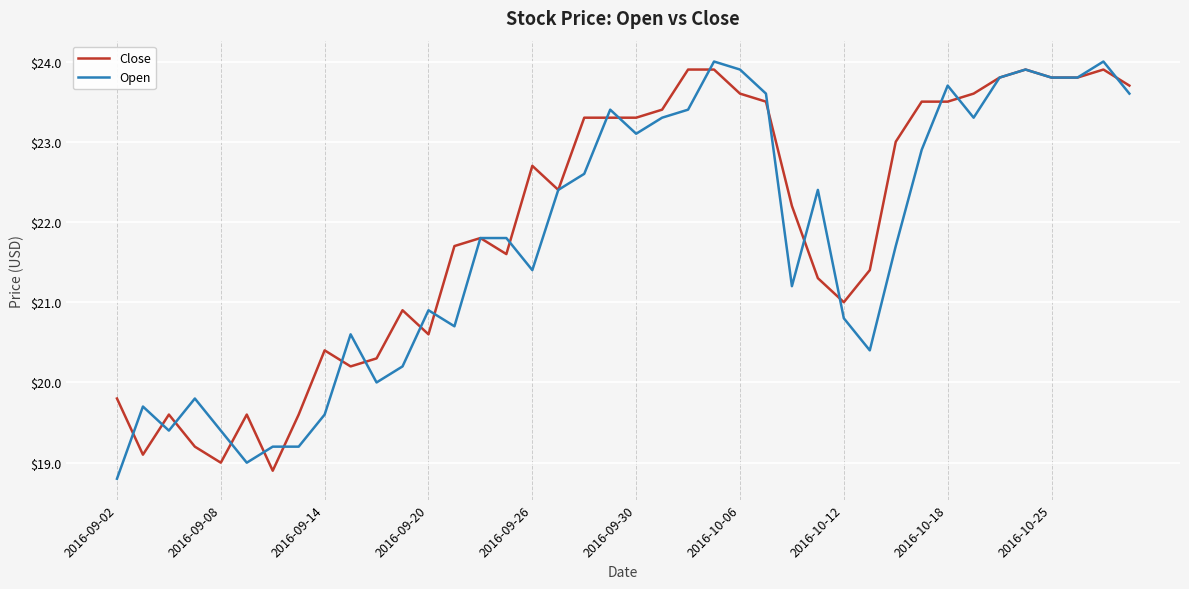

What is the highest value of the Open series?

24.0